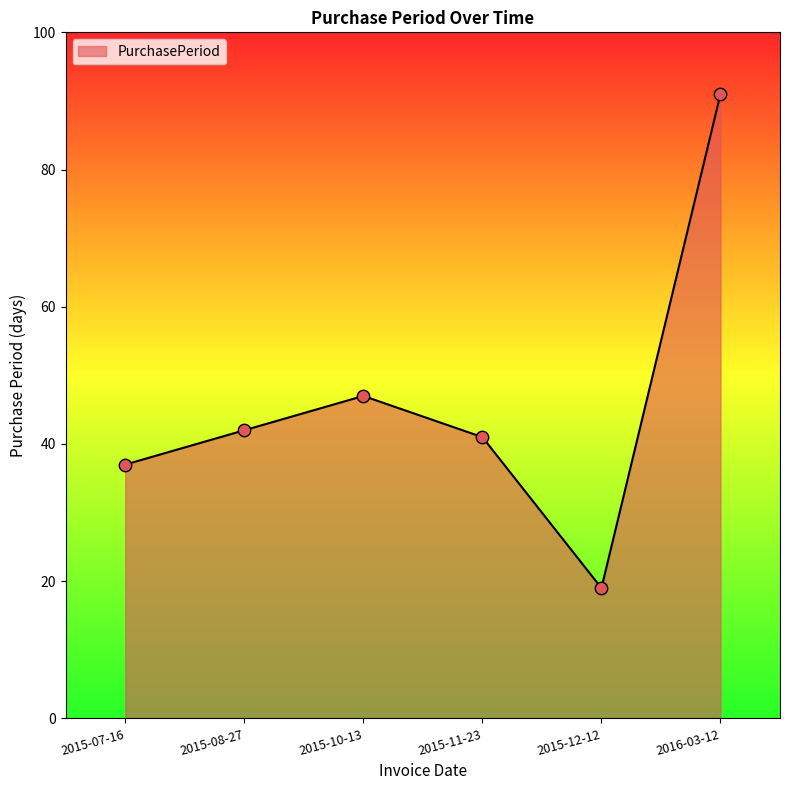

Which has a higher value, 2015-08-27 or 2015-07-16?

2015-08-27